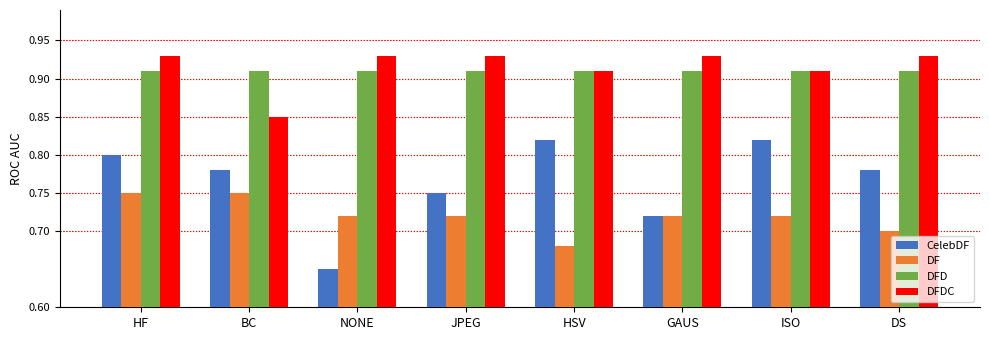

At which label is CelebDF closest to 0?

NONE